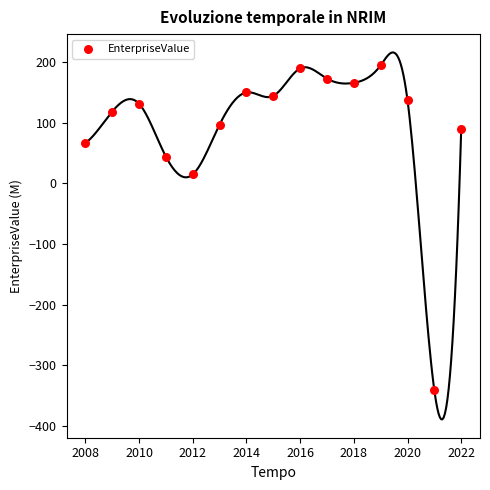

What is the range of X values (max minus min)?

14.0